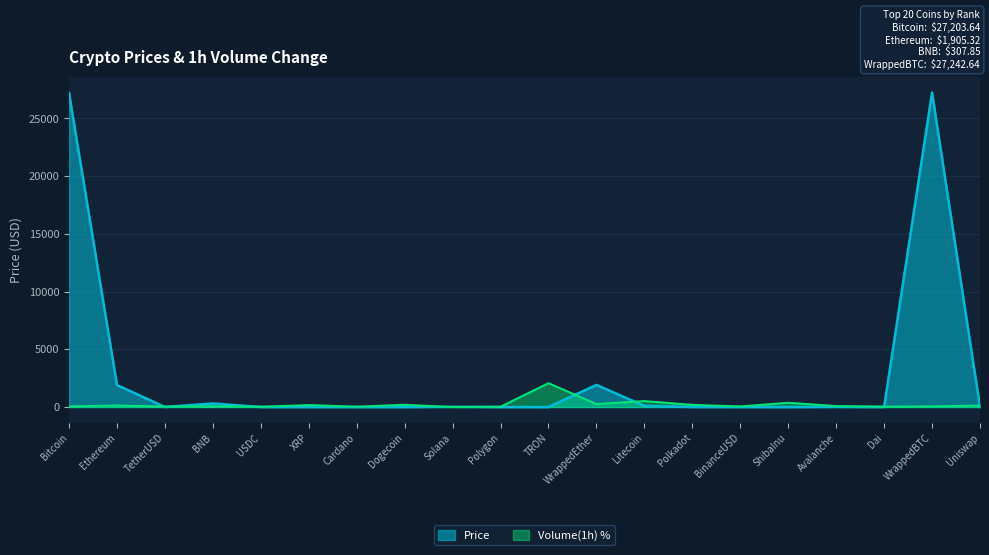

What are all the series names shown in the legend?

Price, Volume(1h) %